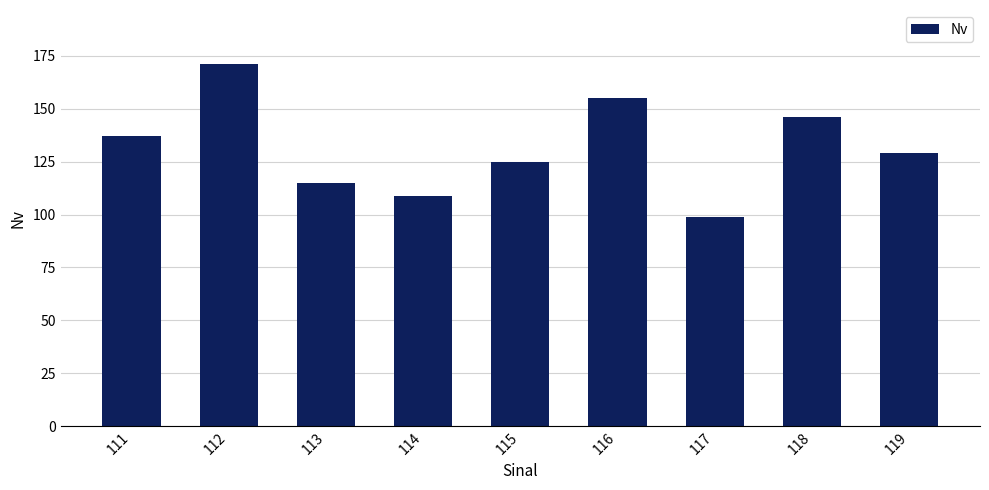

Reading left to right, what are all the values shown in this chart?

137	171	115	109	125	155	99	146	129